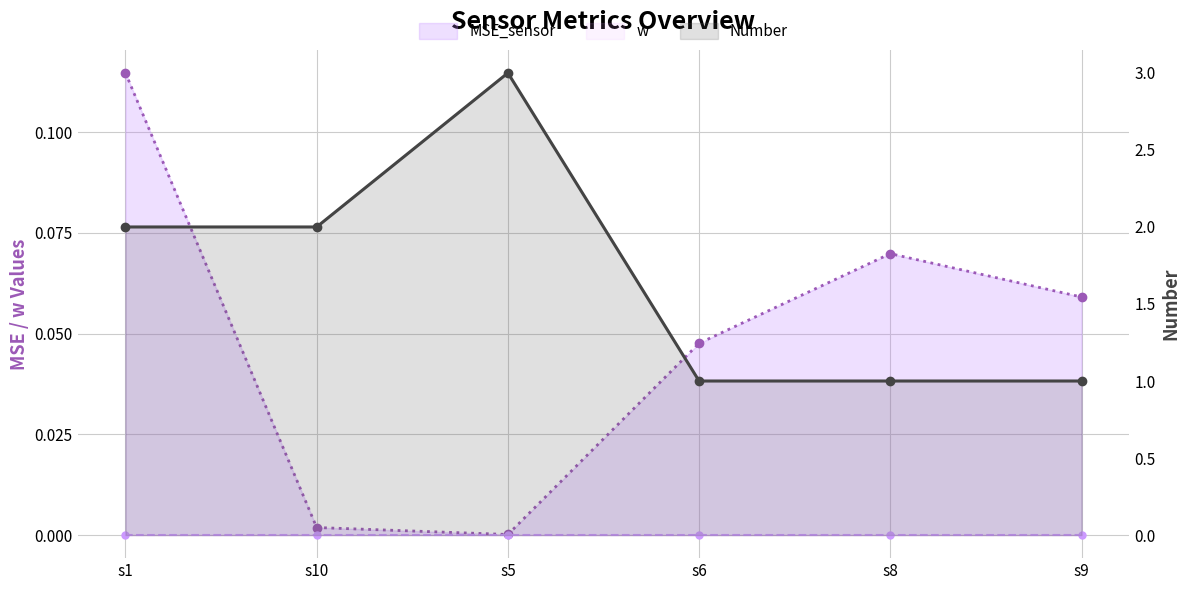

True or false: Number and w cross at least once.

False